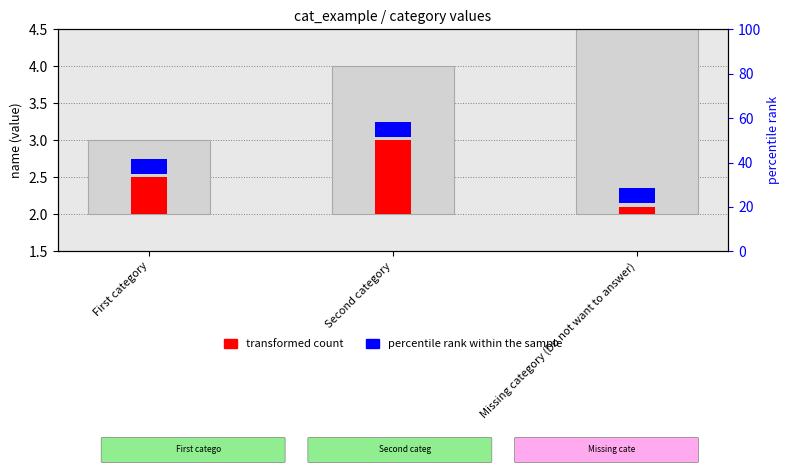

Reading left to right, transcribe all the data shown in this chart.

transformed count: 0.5	1.0	0.1
percentile rank within the sample: 0.2	0.2	0.2